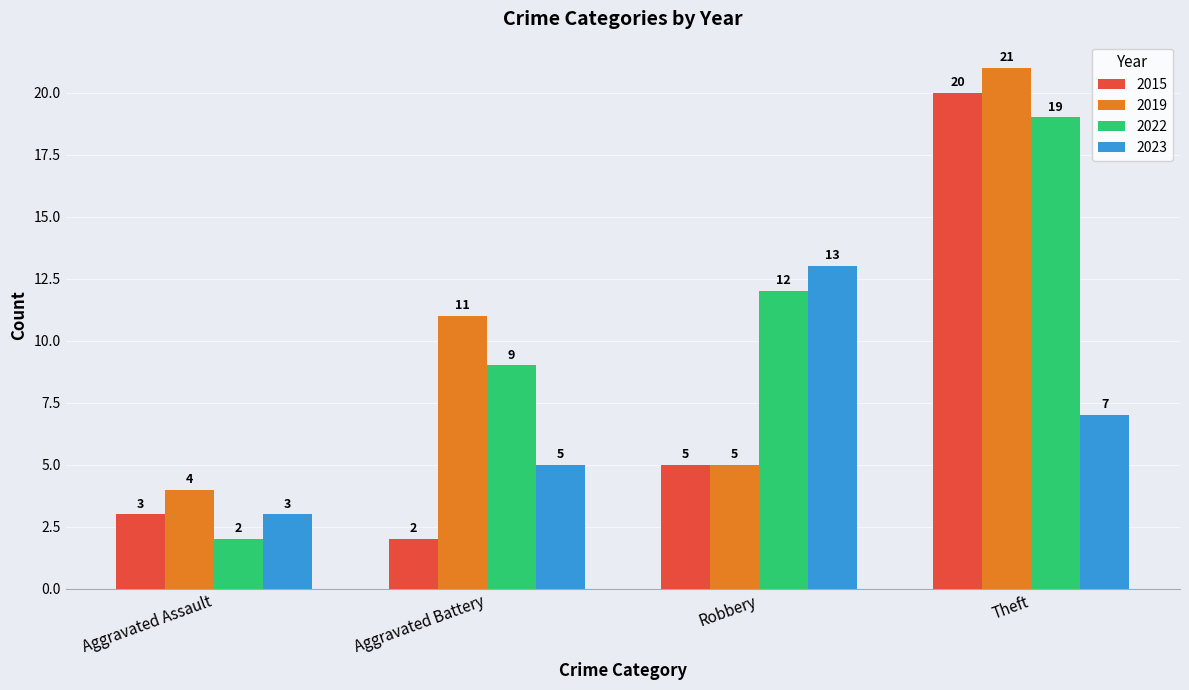

What is the sum of all 2019 values?

41